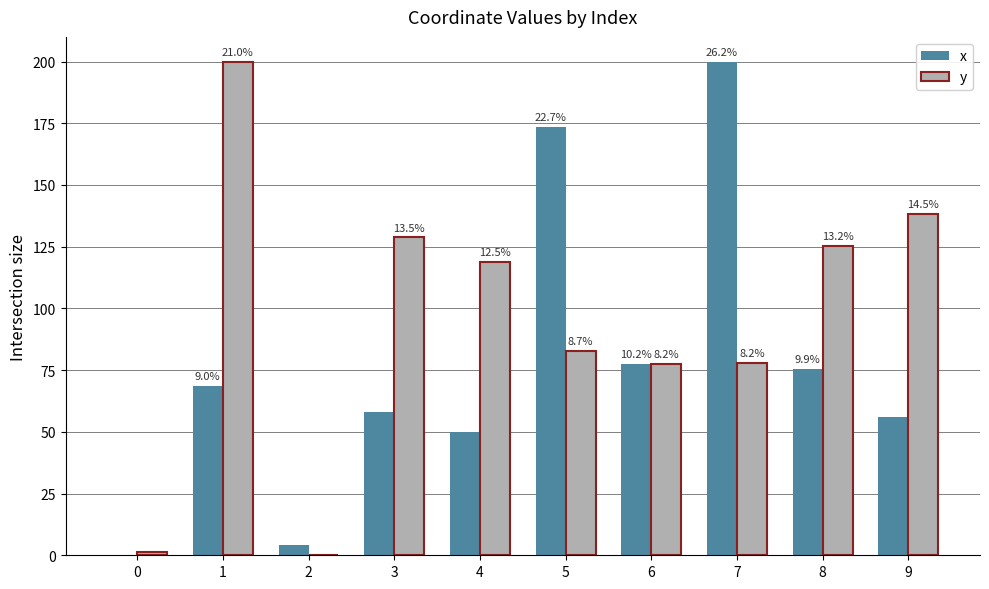

Rank the categories by x value from lowest to highest.

0, 2, 4, 9, 3, 1, 8, 6, 5, 7